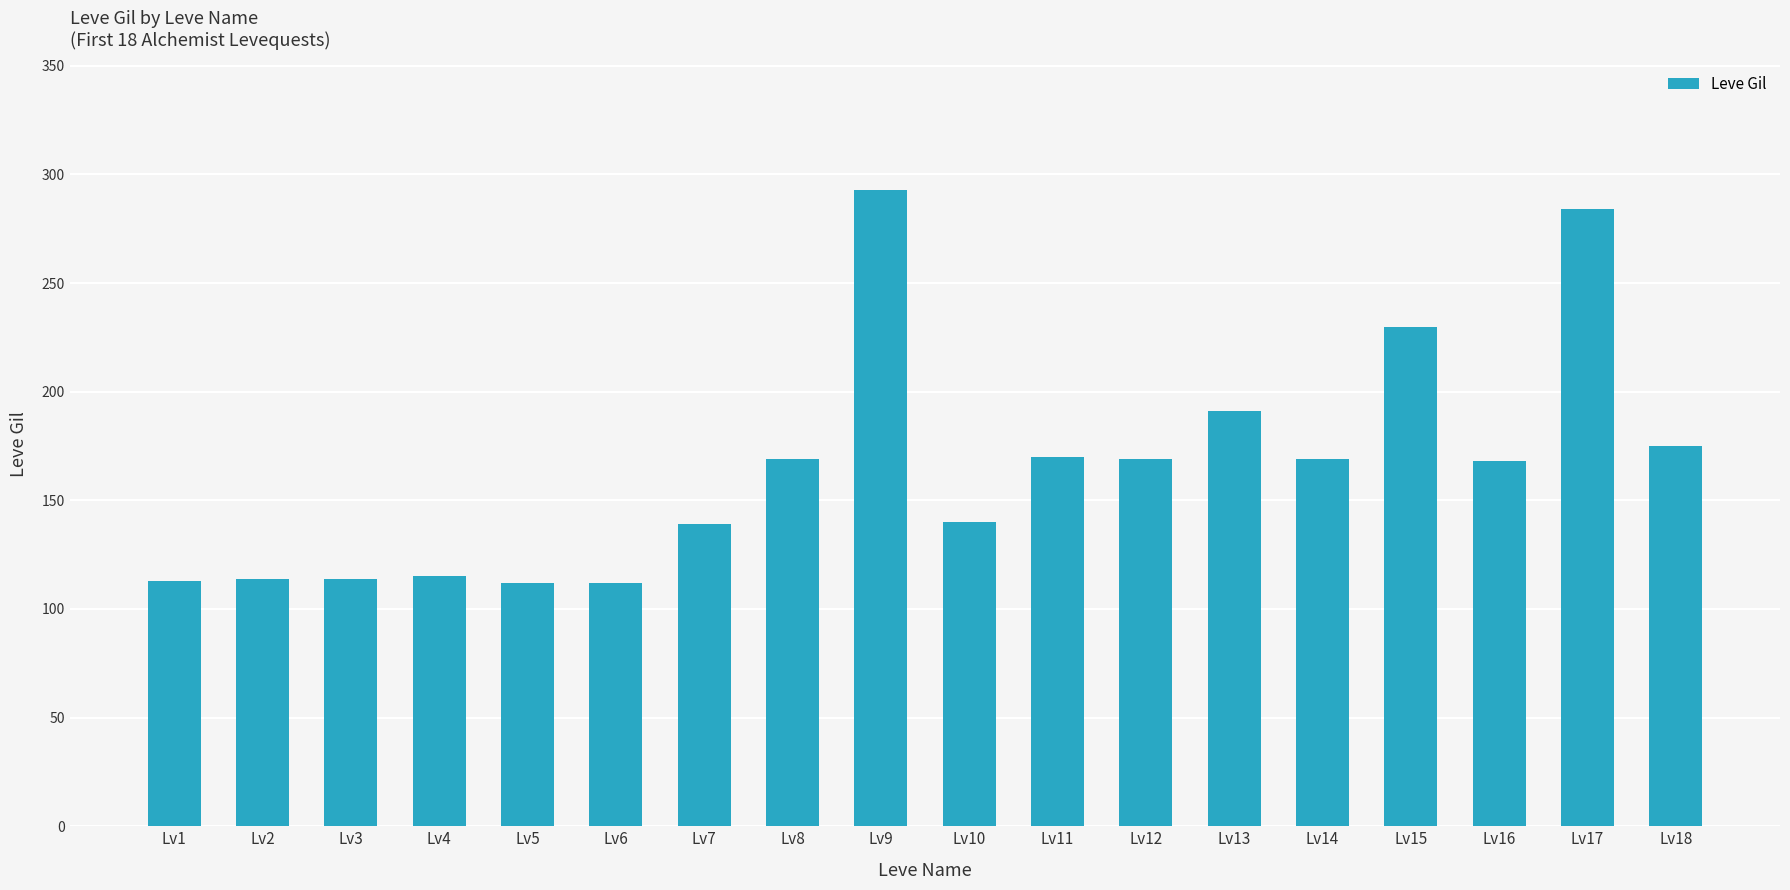

Which category has the highest value across all series?

Lv9